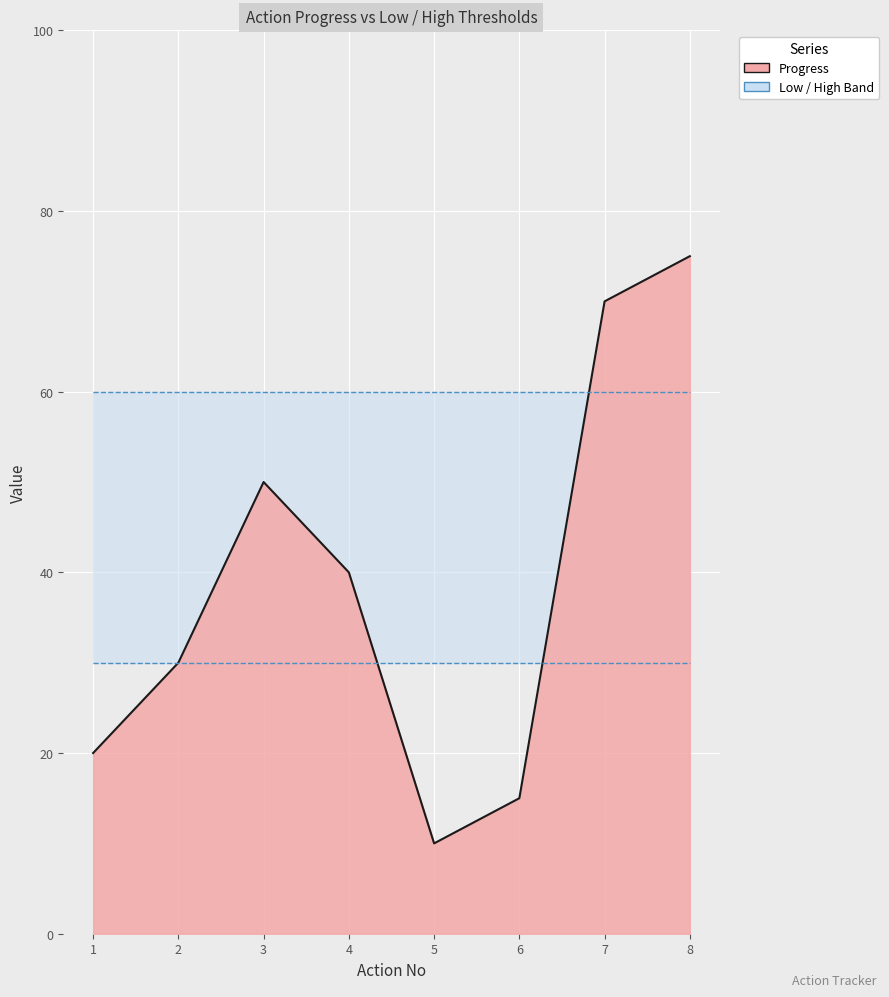

At which category is the sum across all series the highest?

8